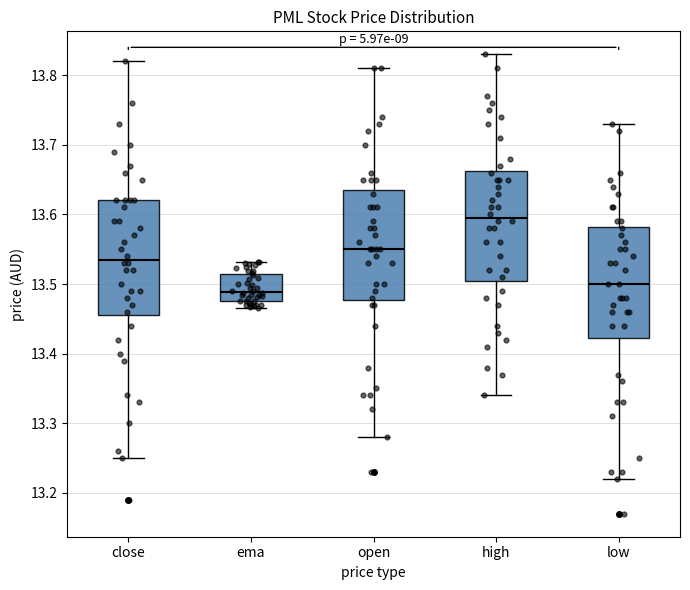

Which box has the highest median line?

high